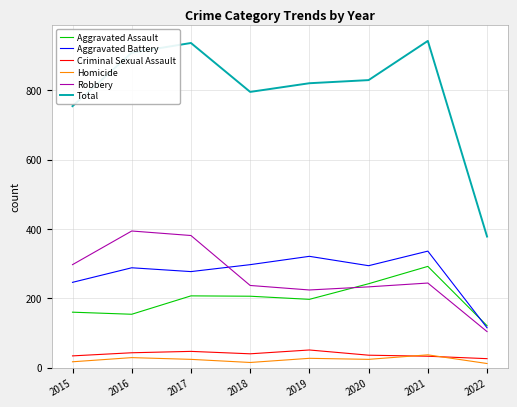

Which series has the largest total across all categories?

Total